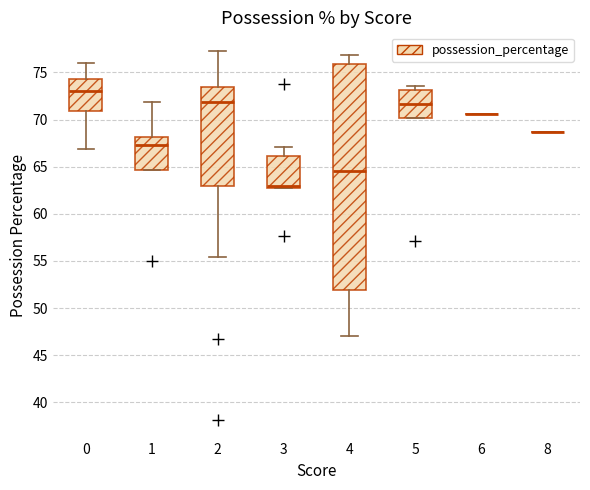

Reading left to right, transcribe this box plot: for each box, give where its median line is, the range the box spans, and where its two whiskers end, as read against the y-axis. The values are not printed on the chart, so give them approximately, as read against the axis.

0: median 73.0, box 71.0 to 74.5, whiskers 67.0 to 76.0
1: median 67.5, box 64.5 to 68.0, whiskers 64.5 to 72.0
2: median 72.0, box 63.0 to 73.5, whiskers 55.5 to 77.5
3: median 63.0, box 62.5 to 66.0, whiskers 62.5 to 67.0
4: median 64.5, box 52.0 to 76.0, whiskers 47.0 to 77.0
5: median 71.5, box 70.0 to 73.0, whiskers 70.0 to 73.5
6: box collapsed to a line at 70.5, whiskers 70.5 to 70.5
8: box collapsed to a line at 68.5, whiskers 68.5 to 68.5